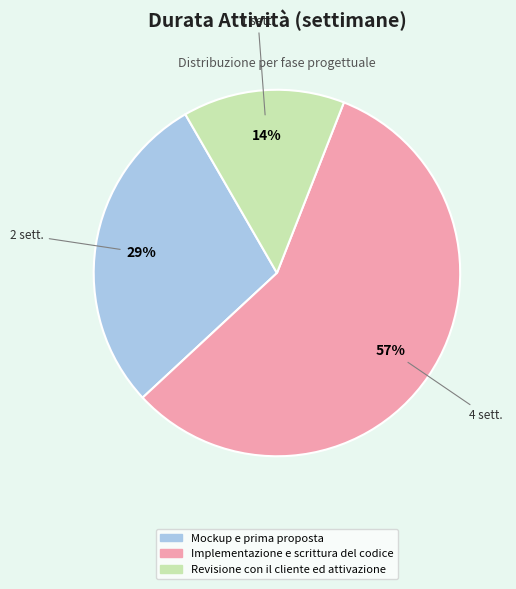

How many slices are in this pie chart?

3